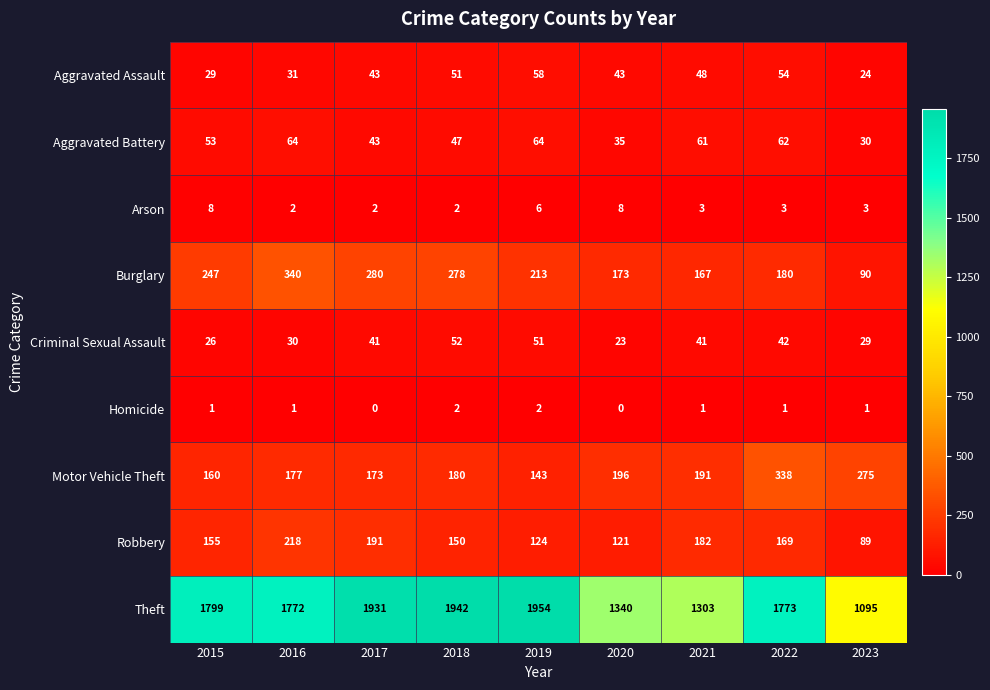

Between 2017 and 2023, which series saw the biggest shift?

Theft